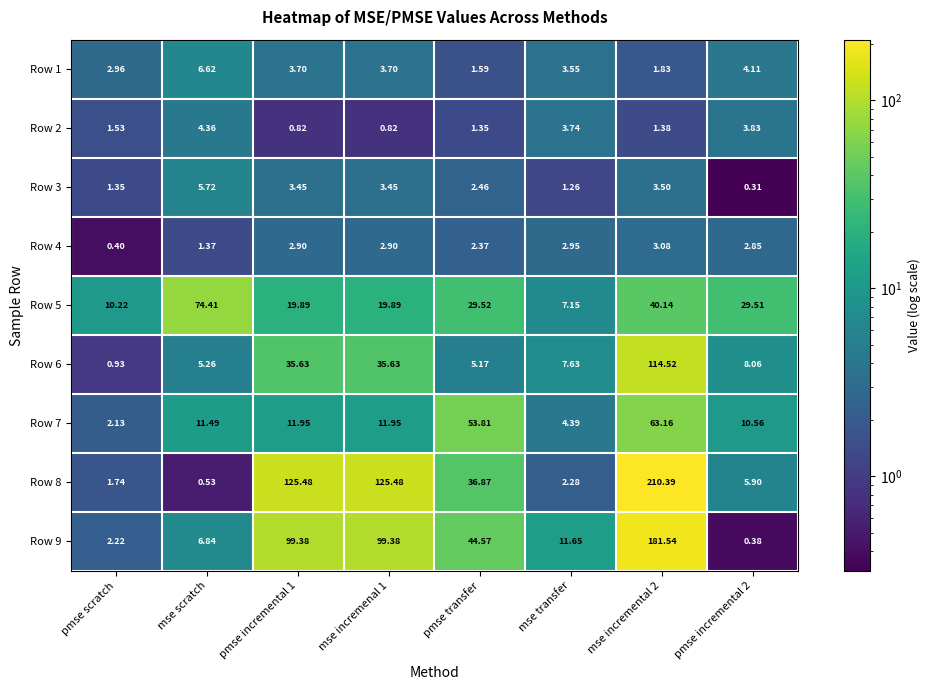

At which label does Row 8 reach its minimum?

mse scratch